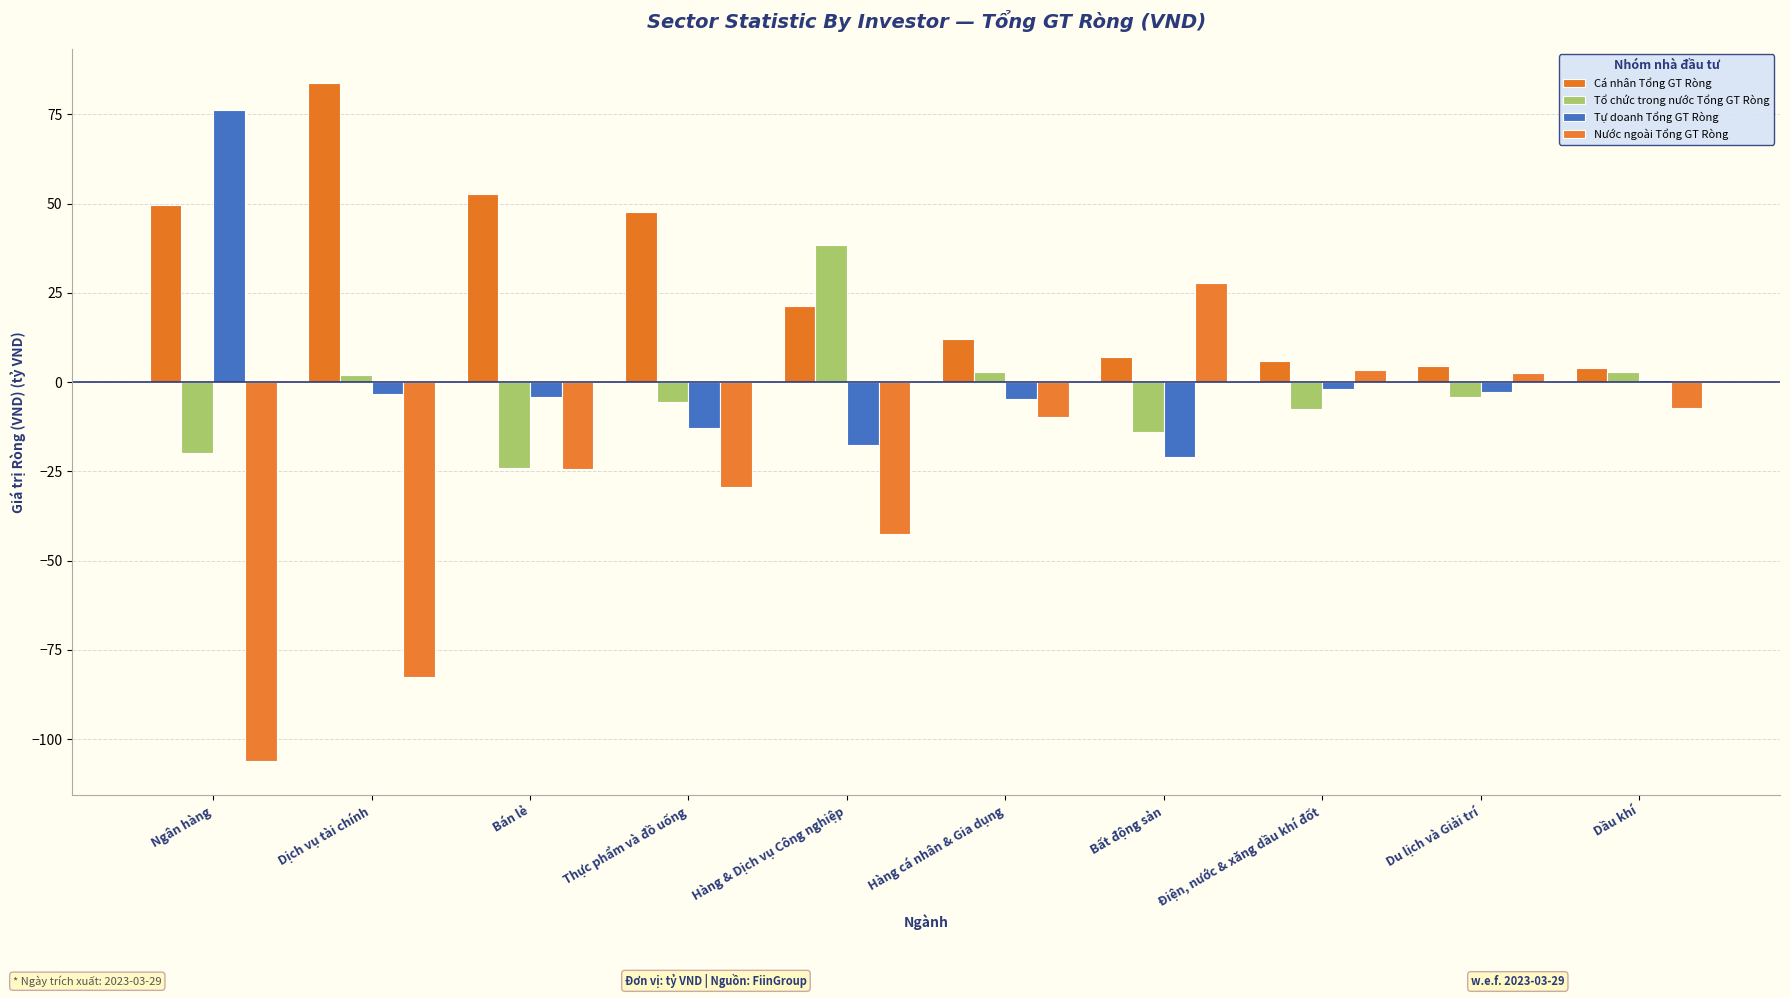

What is the difference between the second highest and minimum values in the Tự doanh Tổng GT Ròng series?

21.5